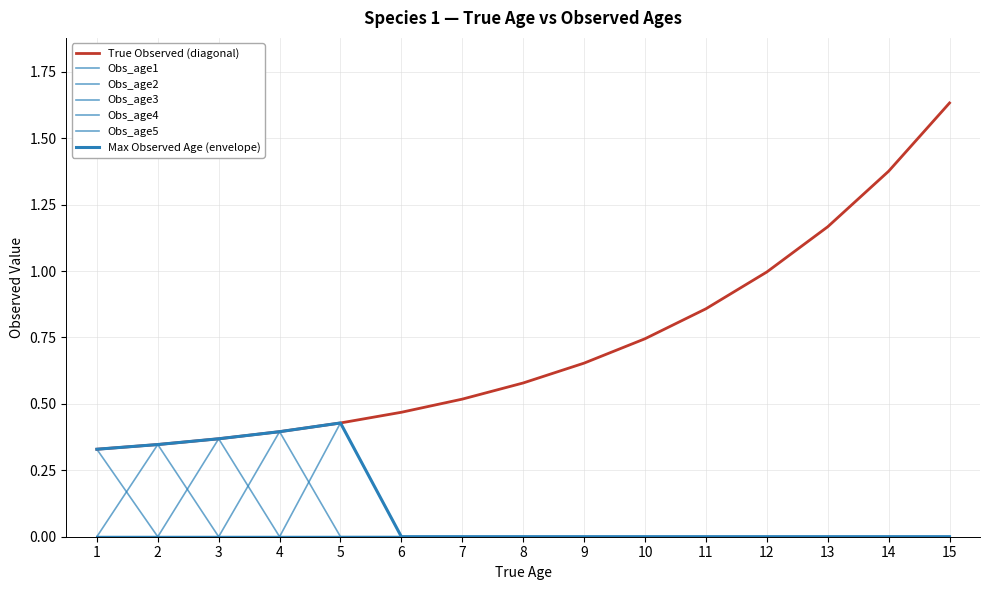

How many Obs_age2 values are between 0 and 1?

15